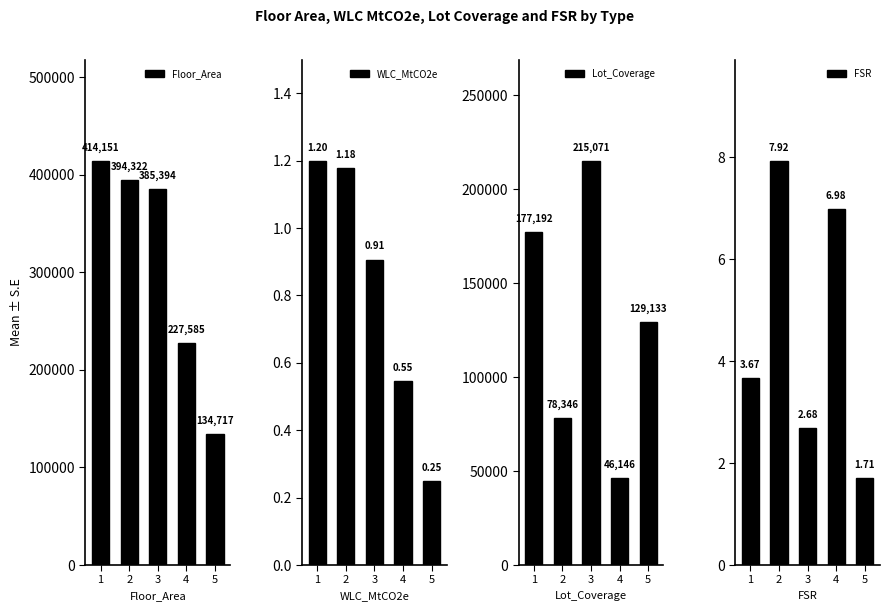

What is the value of the FSR bar at the 1st from the left?

3.7